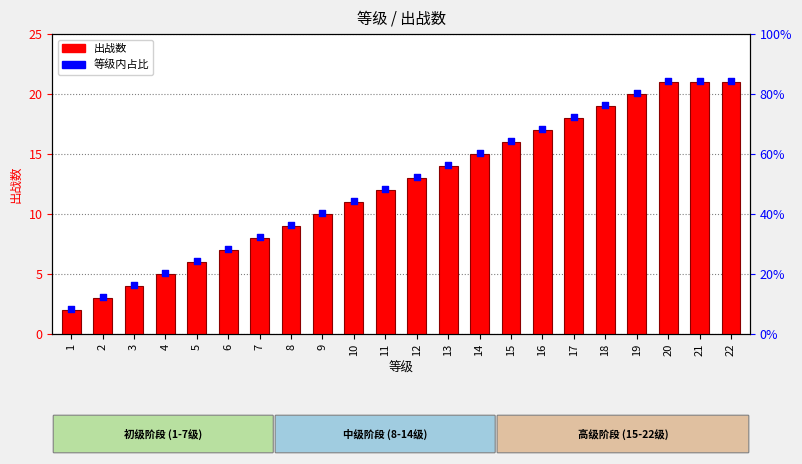

At which category is the sum across all series the highest?

20